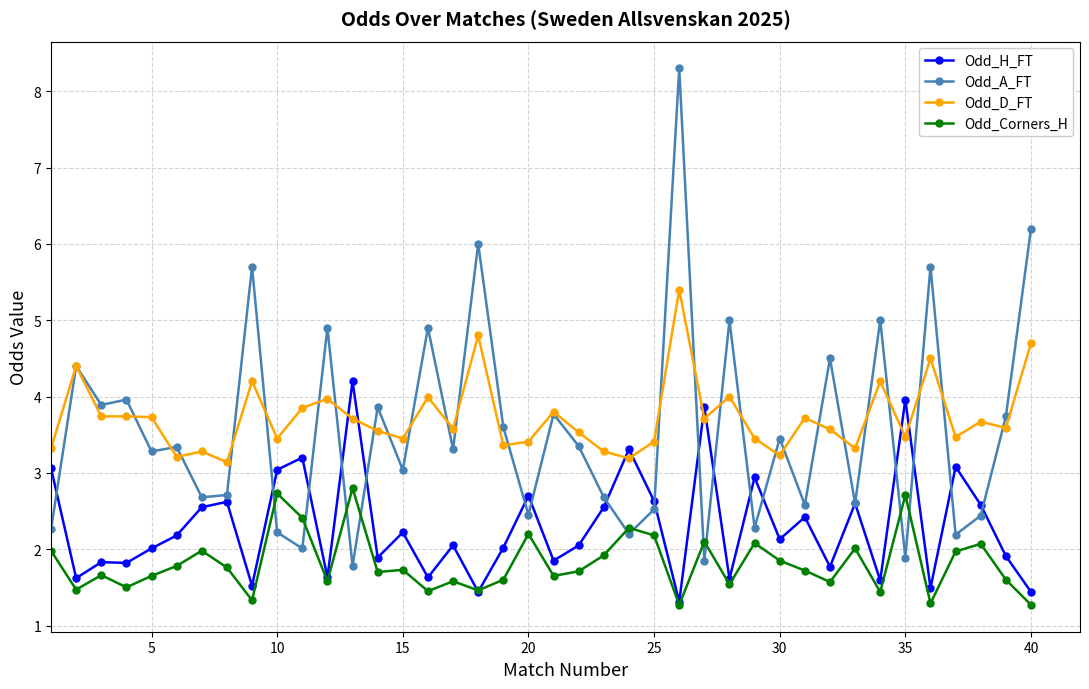

What is the sum of all Odd_A_FT values?

142.5